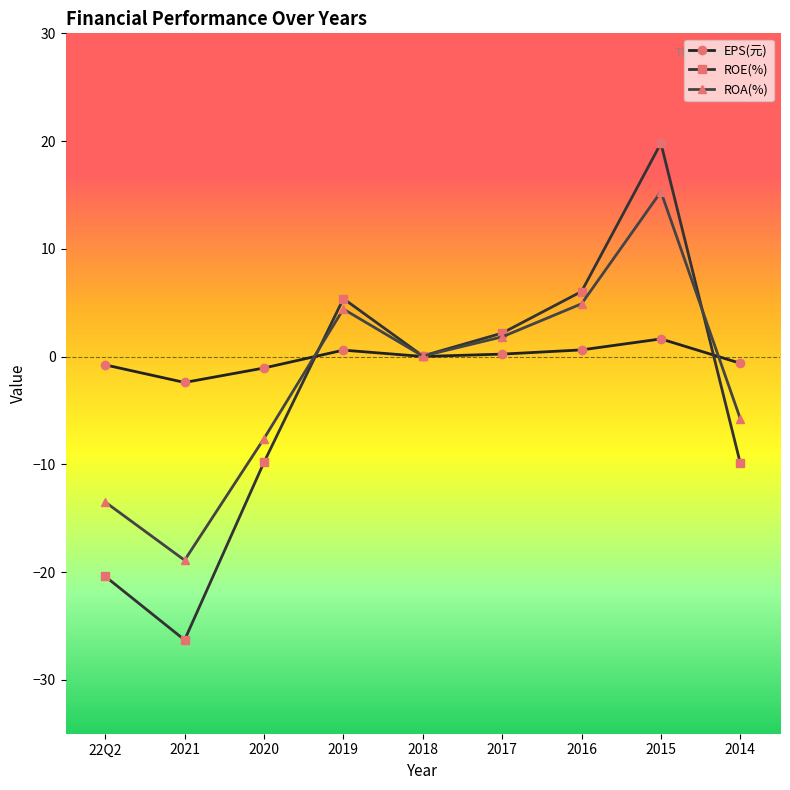

True or false: ROA(%) has a value of -7.6 at 2020.

True